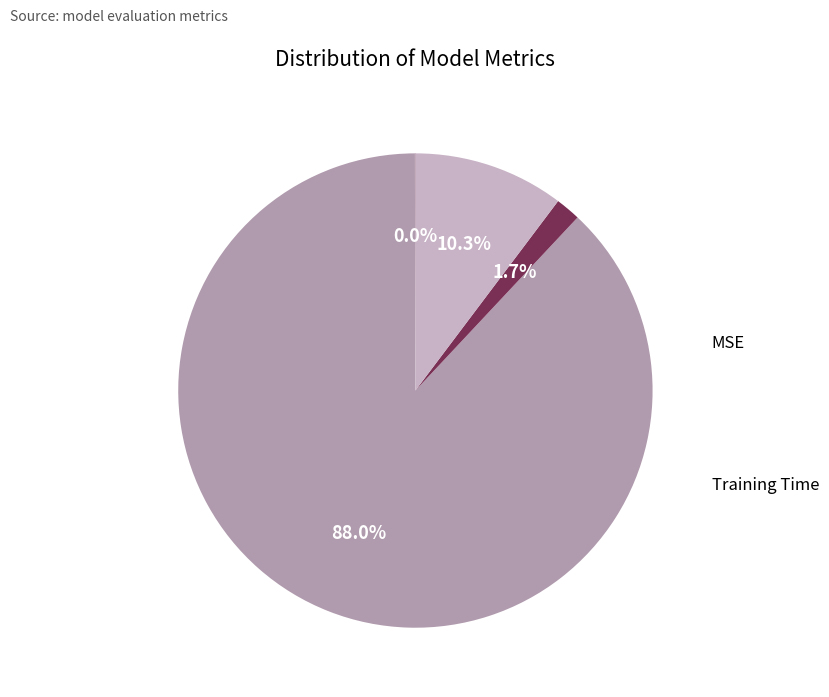

Is there any slice that represents more than half of the pie?

Yes